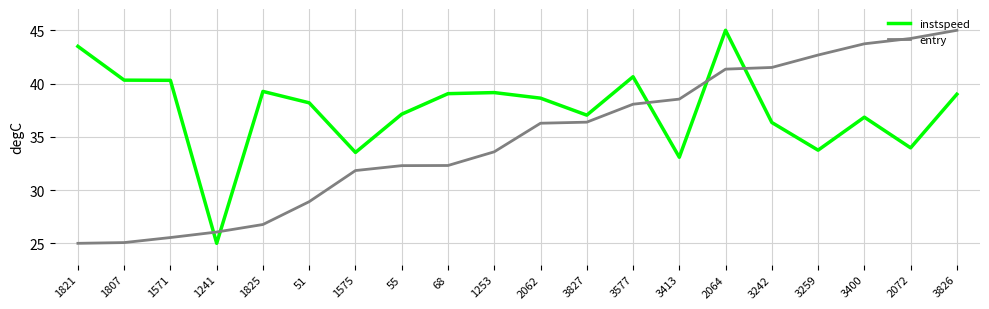

How many intersections are there between instspeed and entry?

5